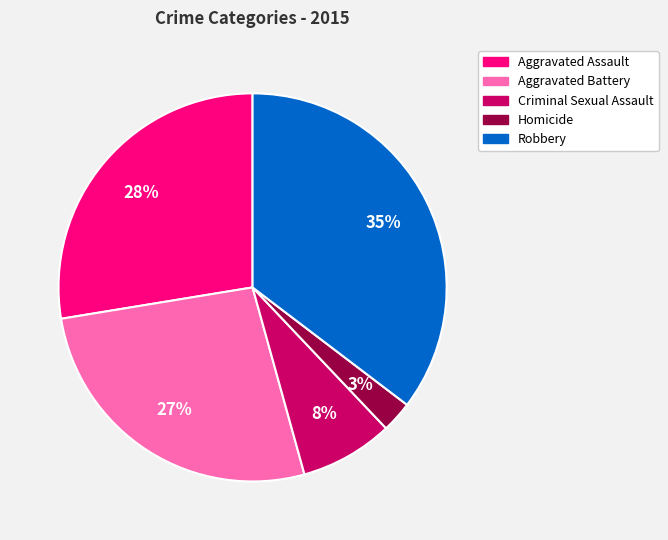

How many segments does this pie chart have?

5